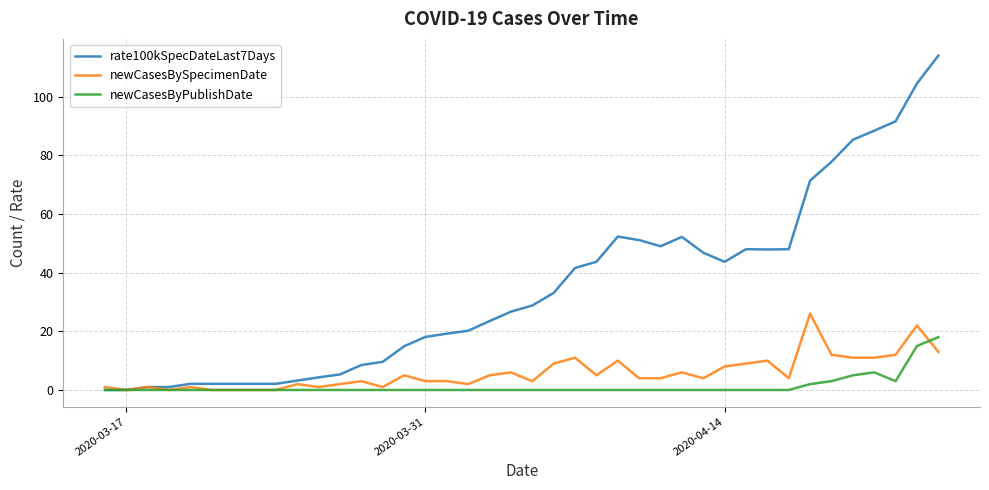

True or false: rate100kSpecDateLast7Days has more than 0 interior local peaks.

True